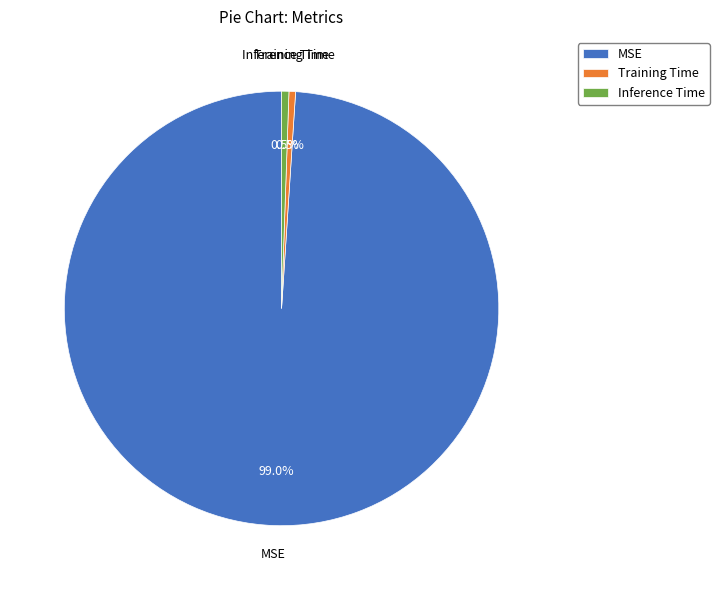

Does any single category account for the majority?

Yes